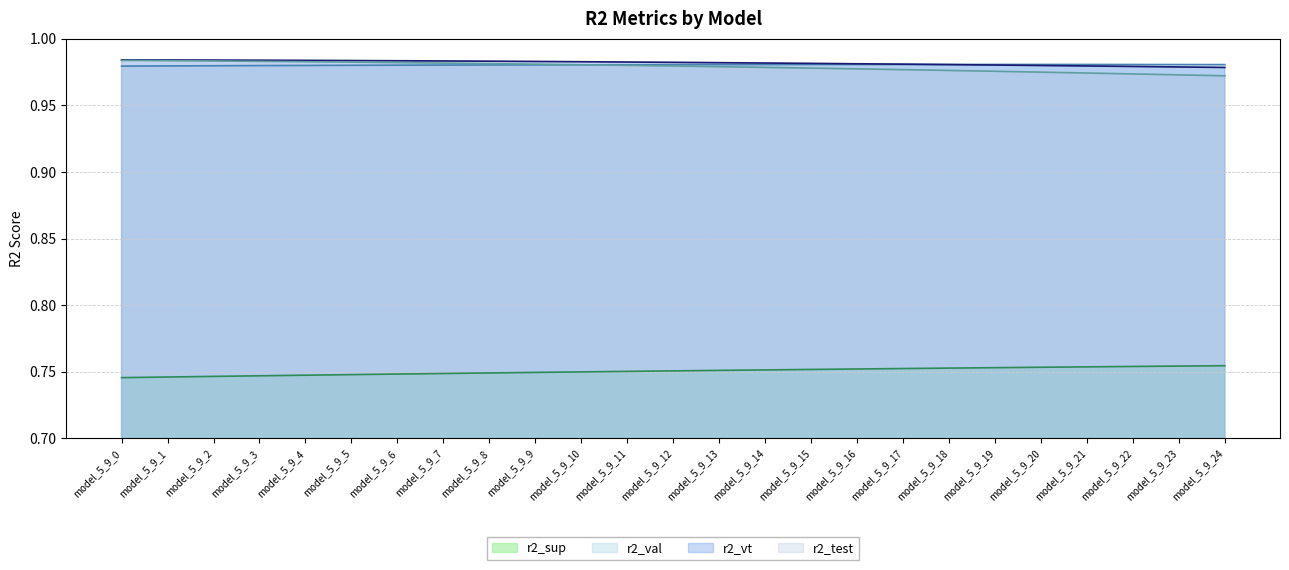

At which category is the sum across all series the highest?

model_5_9_6